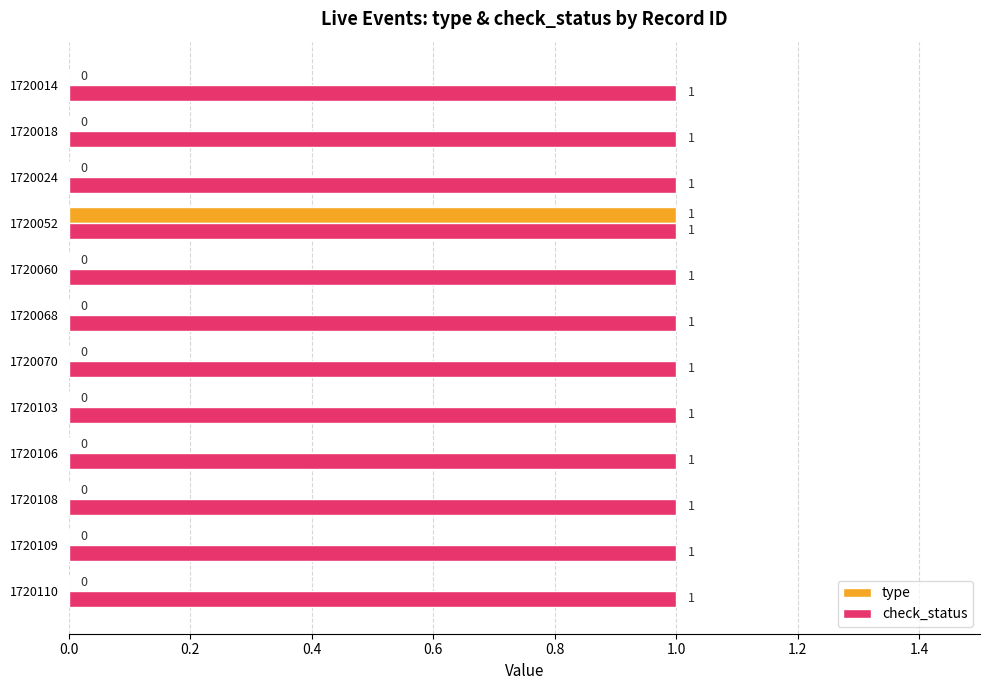

At which category is the sum across all series the highest?

1720052